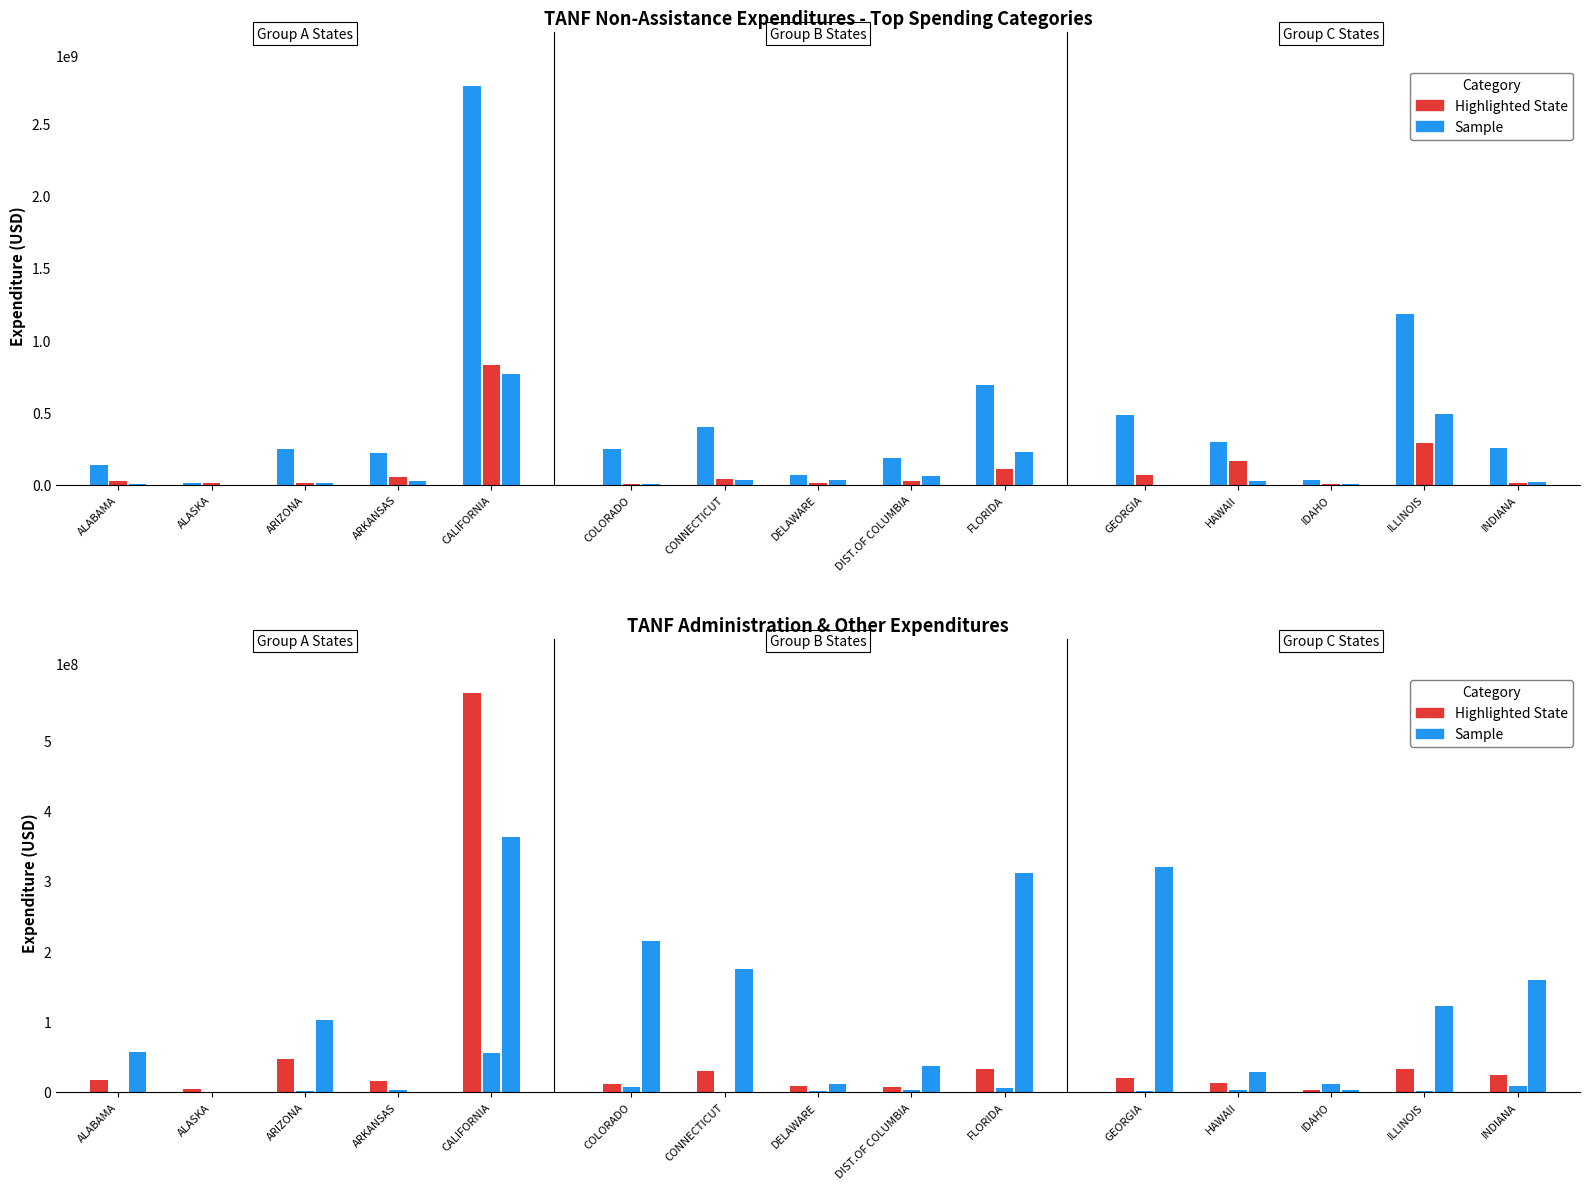

Reading left to right, extract all data points from this chart.

TOTAL EXPENDITURES: 136359276	12467496	243042507	216616171	2760503695	246419285	401202599	63421342	185412232	689444431	480566266	292879415	28465310	1178455022	251634684
WORK RELATED: 23905939	10095786	7802390	54141239	827035199	1186872	35011004	9001636	23084362	105842261	67202929	159617637	6306046	289291151	13270729
CHILD CARE: 5281213	0	13454109	25218019	762552053	1958272	29559776	29134430	59091560	222705121	0	22834333	1175820	485250939	15356947
ADMINISTRATION: 16304900	3566289	46402266	15739816	567264316	11616642	29640929	7840209	6426746	32504062	19523722	12705223	2088009	32616837	23336053
SYSTEMS: 30656	280029	1416866	3047060	55866738	6550749	428502	588642	2760725	5974552	1351066	3300397	10731958	1156417	8035168
OTHER: 56104226	0	102092298	0	362544233	213973049	174493242	11525382	37126929	310531080	319583568	28632047	3251949	121543245	158726934